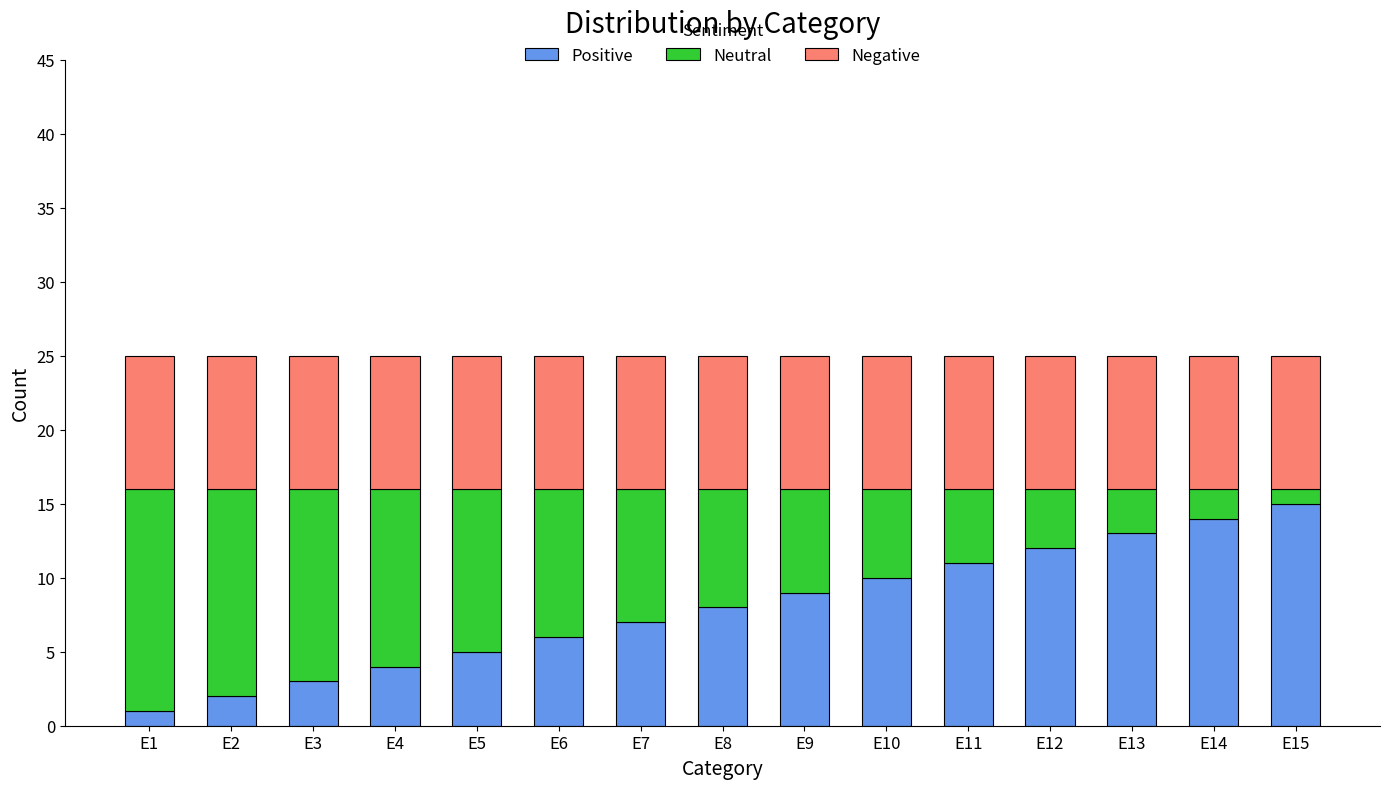

How many data points does each series have?

15